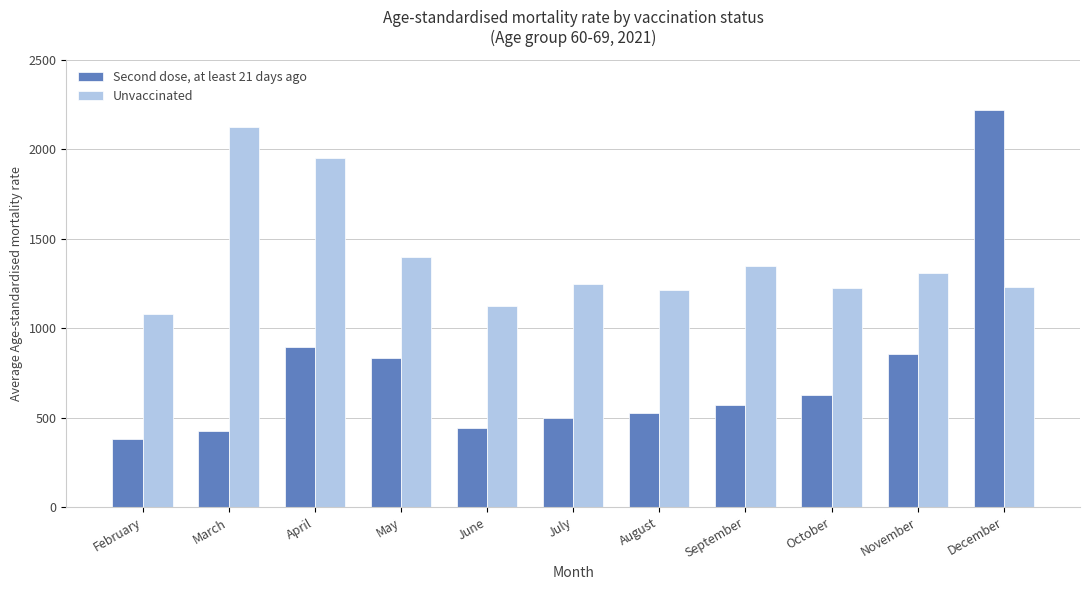

What is the difference between the highest and lowest values at October?

598.1